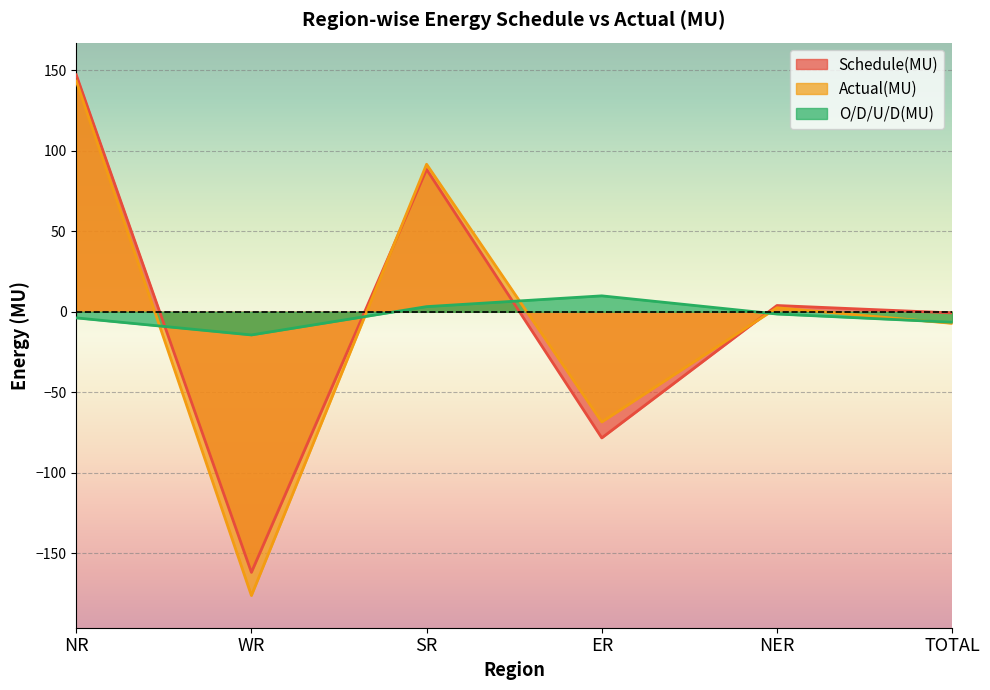

Does the chart display data point markers on the line(s)?

No